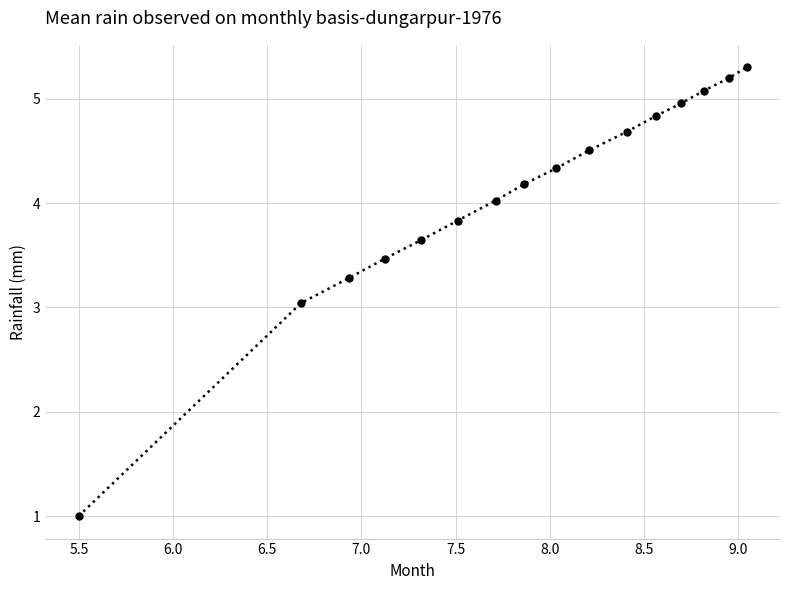

Does the chart have visible grid lines?

Yes